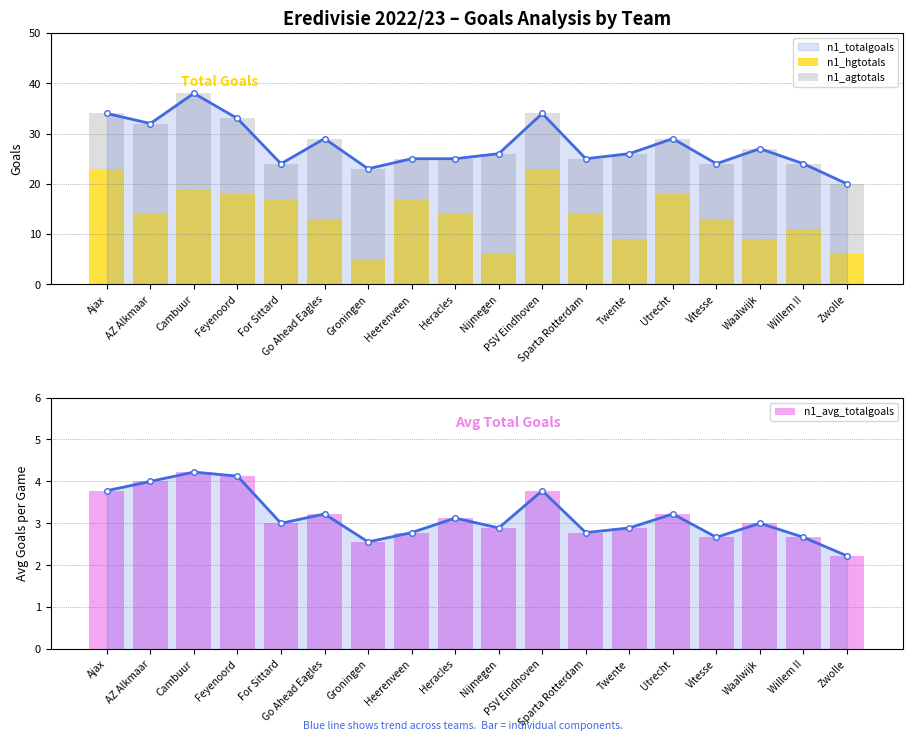

Rank the categories by n1_agtotals value from lowest to highest.

For Sittard, Heerenveen, Ajax, Heracles, PSV Eindhoven, Sparta Rotterdam, Utrecht, Vitesse, Willem II, Zwolle, Feyenoord, Go Ahead Eagles, Twente, AZ Alkmaar, Groningen, Waalwijk, Cambuur, Nijmegen